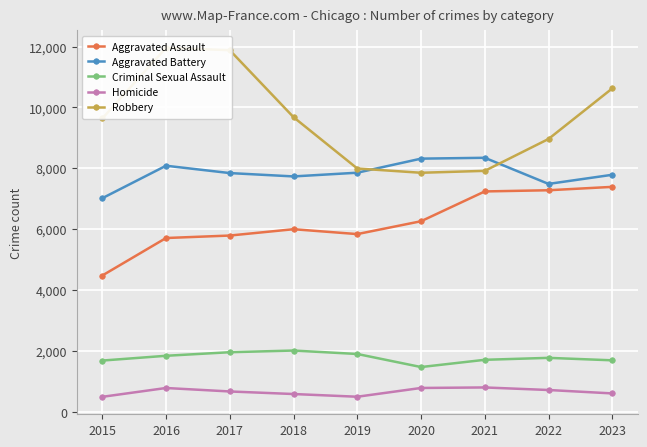

How many data points in Criminal Sexual Assault are less than 1776?

4